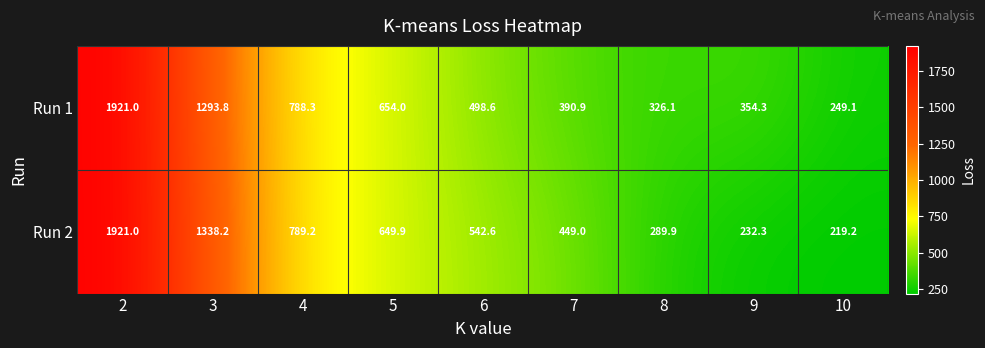

Where is Run 1 nearest to the value 1085?

3